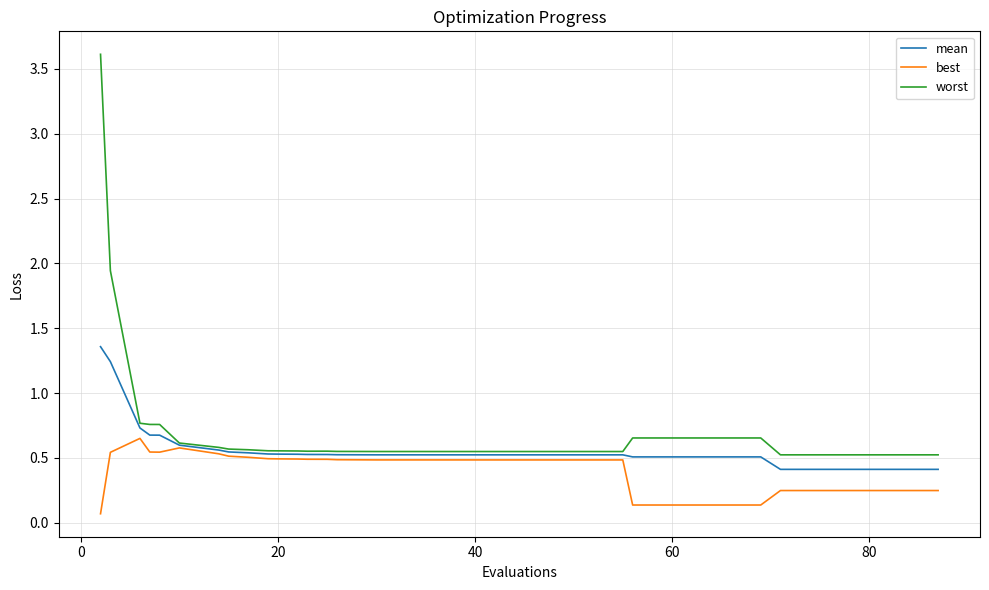

What is the maximum value shown in the chart?

3.6